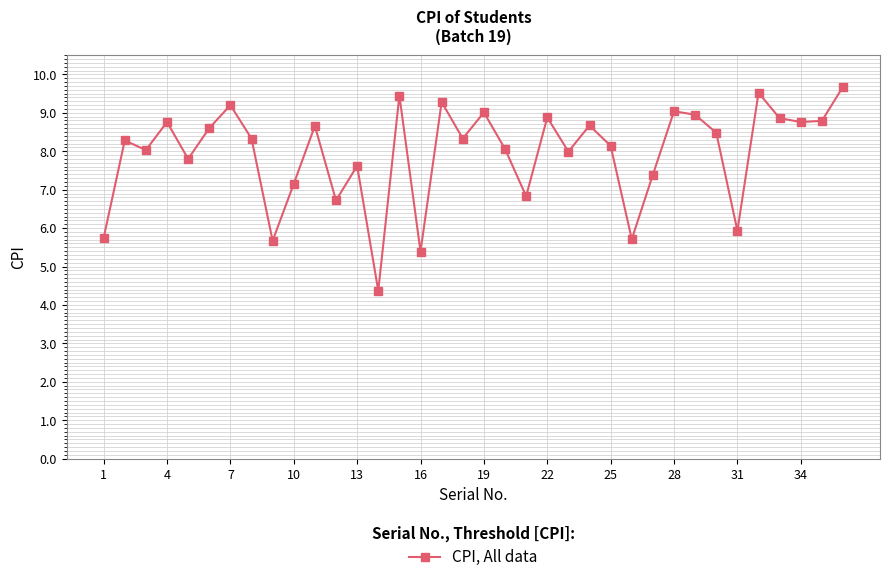

True or false: the data has more than 2 interior local peaks.

True